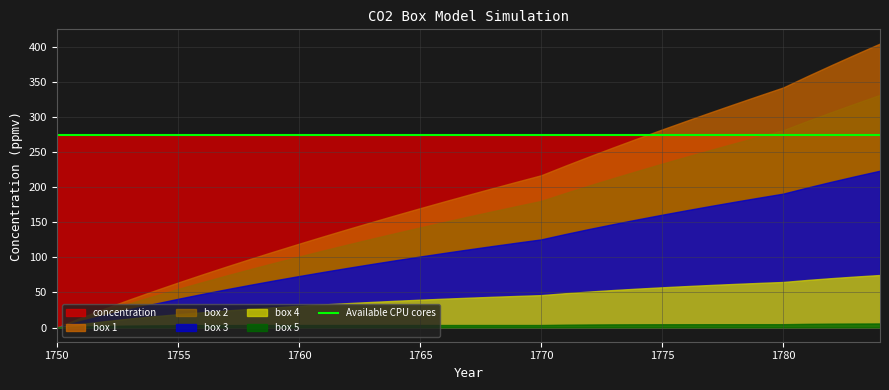

Which series has the largest range (max minus min)?

box 1